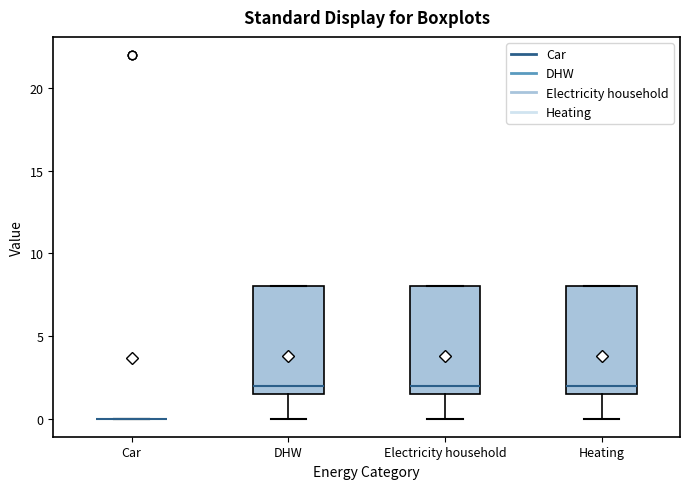

Reading left to right, read every box against the y-axis: the position of its median line, the range the box covers, and the ends of its whiskers. The values are not printed on the chart, so give them approximately, as read against the axis.

Car: box collapsed to a line at 0.0, whiskers 0.0 to 0.0
DHW: median 2.0, box 1.5 to 8.0, whiskers 0.0 to 8.0
Electricity household: median 2.0, box 1.5 to 8.0, whiskers 0.0 to 8.0
Heating: median 2.0, box 1.5 to 8.0, whiskers 0.0 to 8.0